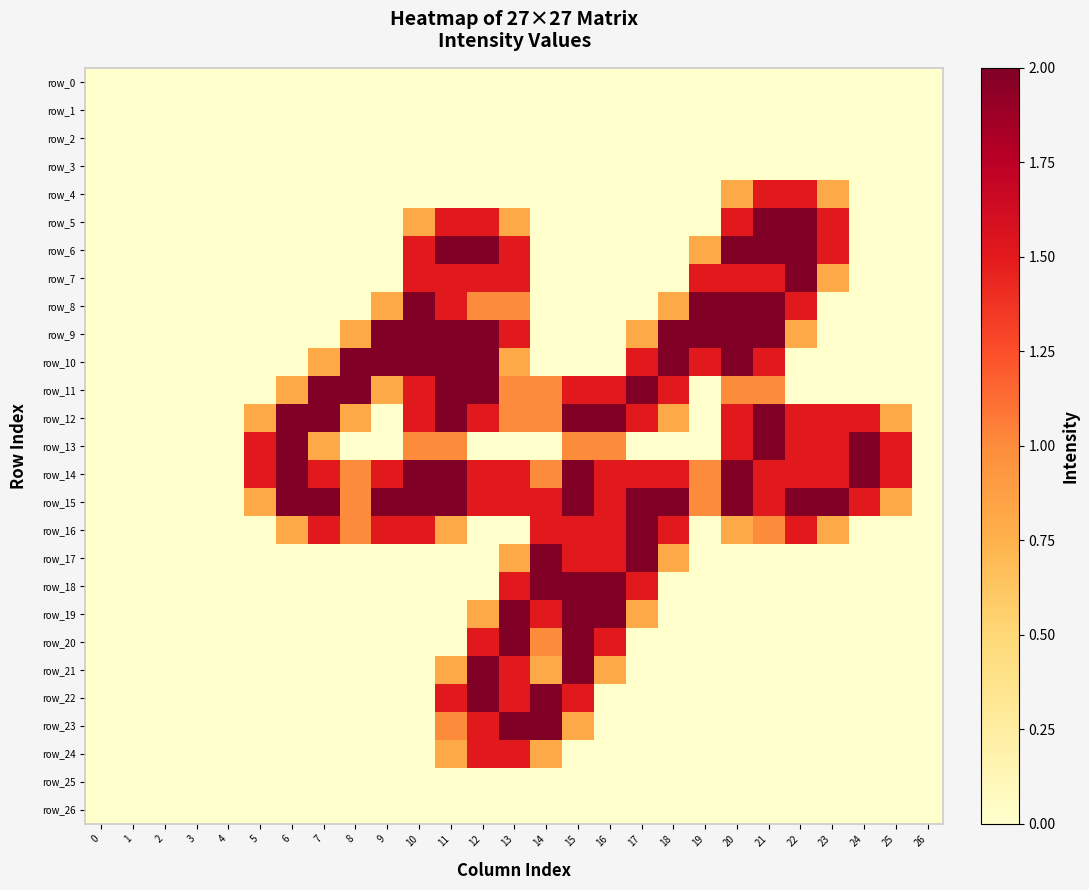

Reading left to right, what are all the values shown in this chart?

row_0: 0=0.0	1=0.0	2=0.0	3=0.0	4=0.0	5=0.0	6=0.0	7=0.0	8=0.0	9=0.0	10=0.0	11=0.0	12=0.0	13=0.0	14=0.0	15=0.0	16=0.0	17=0.0	18=0.0	19=0.0	20=0.0	21=0.0	22=0.0	23=0.0	24=0.0	25=0.0	26=0.0
row_1: 0=0.0	1=0.0	2=0.0	3=0.0	4=0.0	5=0.0	6=0.0	7=0.0	8=0.0	9=0.0	10=0.0	11=0.0	12=0.0	13=0.0	14=0.0	15=0.0	16=0.0	17=0.0	18=0.0	19=0.0	20=0.0	21=0.0	22=0.0	23=0.0	24=0.0	25=0.0	26=0.0
row_2: 0=0.0	1=0.0	2=0.0	3=0.0	4=0.0	5=0.0	6=0.0	7=0.0	8=0.0	9=0.0	10=0.0	11=0.0	12=0.0	13=0.0	14=0.0	15=0.0	16=0.0	17=0.0	18=0.0	19=0.0	20=0.0	21=0.0	22=0.0	23=0.0	24=0.0	25=0.0	26=0.0
row_3: 0=0.0	1=0.0	2=0.0	3=0.0	4=0.0	5=0.0	6=0.0	7=0.0	8=0.0	9=0.0	10=0.0	11=0.0	12=0.0	13=0.0	14=0.0	15=0.0	16=0.0	17=0.0	18=0.0	19=0.0	20=0.0	21=0.0	22=0.0	23=0.0	24=0.0	25=0.0	26=0.0
row_4: 0=0.0	1=0.0	2=0.0	3=0.0	4=0.0	5=0.0	6=0.0	7=0.0	8=0.0	9=0.0	10=0.0	11=0.0	12=0.0	13=0.0	14=0.0	15=0.0	16=0.0	17=0.0	18=0.0	19=0.0	20=0.8	21=1.5	22=1.5	23=0.8	24=0.0	25=0.0	26=0.0
row_5: 0=0.0	1=0.0	2=0.0	3=0.0	4=0.0	5=0.0	6=0.0	7=0.0	8=0.0	9=0.0	10=0.8	11=1.5	12=1.5	13=0.8	14=0.0	15=0.0	16=0.0	17=0.0	18=0.0	19=0.0	20=1.5	21=2.0	22=2.0	23=1.5	24=0.0	25=0.0	26=0.0
row_6: 0=0.0	1=0.0	2=0.0	3=0.0	4=0.0	5=0.0	6=0.0	7=0.0	8=0.0	9=0.0	10=1.5	11=2.0	12=2.0	13=1.5	14=0.0	15=0.0	16=0.0	17=0.0	18=0.0	19=0.8	20=2.0	21=2.0	22=2.0	23=1.5	24=0.0	25=0.0	26=0.0
row_7: 0=0.0	1=0.0	2=0.0	3=0.0	4=0.0	5=0.0	6=0.0	7=0.0	8=0.0	9=0.0	10=1.5	11=1.5	12=1.5	13=1.5	14=0.0	15=0.0	16=0.0	17=0.0	18=0.0	19=1.5	20=1.5	21=1.5	22=2.0	23=0.8	24=0.0	25=0.0	26=0.0
row_8: 0=0.0	1=0.0	2=0.0	3=0.0	4=0.0	5=0.0	6=0.0	7=0.0	8=0.0	9=0.8	10=2.0	11=1.5	12=1.0	13=1.0	14=0.0	15=0.0	16=0.0	17=0.0	18=0.8	19=2.0	20=2.0	21=2.0	22=1.5	23=0.0	24=0.0	25=0.0	26=0.0
row_9: 0=0.0	1=0.0	2=0.0	3=0.0	4=0.0	5=0.0	6=0.0	7=0.0	8=0.8	9=2.0	10=2.0	11=2.0	12=2.0	13=1.5	14=0.0	15=0.0	16=0.0	17=0.8	18=2.0	19=2.0	20=2.0	21=2.0	22=0.8	23=0.0	24=0.0	25=0.0	26=0.0
row_10: 0=0.0	1=0.0	2=0.0	3=0.0	4=0.0	5=0.0	6=0.0	7=0.8	8=2.0	9=2.0	10=2.0	11=2.0	12=2.0	13=0.8	14=0.0	15=0.0	16=0.0	17=1.5	18=2.0	19=1.5	20=2.0	21=1.5	22=0.0	23=0.0	24=0.0	25=0.0	26=0.0
row_11: 0=0.0	1=0.0	2=0.0	3=0.0	4=0.0	5=0.0	6=0.8	7=2.0	8=2.0	9=0.8	10=1.5	11=2.0	12=2.0	13=1.0	14=1.0	15=1.5	16=1.5	17=2.0	18=1.5	19=0.0	20=1.0	21=1.0	22=0.0	23=0.0	24=0.0	25=0.0	26=0.0
row_12: 0=0.0	1=0.0	2=0.0	3=0.0	4=0.0	5=0.8	6=2.0	7=2.0	8=0.8	9=0.0	10=1.5	11=2.0	12=1.5	13=1.0	14=1.0	15=2.0	16=2.0	17=1.5	18=0.8	19=0.0	20=1.5	21=2.0	22=1.5	23=1.5	24=1.5	25=0.8	26=0.0
row_13: 0=0.0	1=0.0	2=0.0	3=0.0	4=0.0	5=1.5	6=2.0	7=0.8	8=0.0	9=0.0	10=1.0	11=1.0	12=0.0	13=0.0	14=0.0	15=1.0	16=1.0	17=0.0	18=0.0	19=0.0	20=1.5	21=2.0	22=1.5	23=1.5	24=2.0	25=1.5	26=0.0
row_14: 0=0.0	1=0.0	2=0.0	3=0.0	4=0.0	5=1.5	6=2.0	7=1.5	8=1.0	9=1.5	10=2.0	11=2.0	12=1.5	13=1.5	14=1.0	15=2.0	16=1.5	17=1.5	18=1.5	19=1.0	20=2.0	21=1.5	22=1.5	23=1.5	24=2.0	25=1.5	26=0.0
row_15: 0=0.0	1=0.0	2=0.0	3=0.0	4=0.0	5=0.8	6=2.0	7=2.0	8=1.0	9=2.0	10=2.0	11=2.0	12=1.5	13=1.5	14=1.5	15=2.0	16=1.5	17=2.0	18=2.0	19=1.0	20=2.0	21=1.5	22=2.0	23=2.0	24=1.5	25=0.8	26=0.0
row_16: 0=0.0	1=0.0	2=0.0	3=0.0	4=0.0	5=0.0	6=0.8	7=1.5	8=1.0	9=1.5	10=1.5	11=0.8	12=0.0	13=0.0	14=1.5	15=1.5	16=1.5	17=2.0	18=1.5	19=0.0	20=0.8	21=1.0	22=1.5	23=0.8	24=0.0	25=0.0	26=0.0
row_17: 0=0.0	1=0.0	2=0.0	3=0.0	4=0.0	5=0.0	6=0.0	7=0.0	8=0.0	9=0.0	10=0.0	11=0.0	12=0.0	13=0.8	14=2.0	15=1.5	16=1.5	17=2.0	18=0.8	19=0.0	20=0.0	21=0.0	22=0.0	23=0.0	24=0.0	25=0.0	26=0.0
row_18: 0=0.0	1=0.0	2=0.0	3=0.0	4=0.0	5=0.0	6=0.0	7=0.0	8=0.0	9=0.0	10=0.0	11=0.0	12=0.0	13=1.5	14=2.0	15=2.0	16=2.0	17=1.5	18=0.0	19=0.0	20=0.0	21=0.0	22=0.0	23=0.0	24=0.0	25=0.0	26=0.0
row_19: 0=0.0	1=0.0	2=0.0	3=0.0	4=0.0	5=0.0	6=0.0	7=0.0	8=0.0	9=0.0	10=0.0	11=0.0	12=0.8	13=2.0	14=1.5	15=2.0	16=2.0	17=0.8	18=0.0	19=0.0	20=0.0	21=0.0	22=0.0	23=0.0	24=0.0	25=0.0	26=0.0
row_20: 0=0.0	1=0.0	2=0.0	3=0.0	4=0.0	5=0.0	6=0.0	7=0.0	8=0.0	9=0.0	10=0.0	11=0.0	12=1.5	13=2.0	14=1.0	15=2.0	16=1.5	17=0.0	18=0.0	19=0.0	20=0.0	21=0.0	22=0.0	23=0.0	24=0.0	25=0.0	26=0.0
row_21: 0=0.0	1=0.0	2=0.0	3=0.0	4=0.0	5=0.0	6=0.0	7=0.0	8=0.0	9=0.0	10=0.0	11=0.8	12=2.0	13=1.5	14=0.8	15=2.0	16=0.8	17=0.0	18=0.0	19=0.0	20=0.0	21=0.0	22=0.0	23=0.0	24=0.0	25=0.0	26=0.0
row_22: 0=0.0	1=0.0	2=0.0	3=0.0	4=0.0	5=0.0	6=0.0	7=0.0	8=0.0	9=0.0	10=0.0	11=1.5	12=2.0	13=1.5	14=2.0	15=1.5	16=0.0	17=0.0	18=0.0	19=0.0	20=0.0	21=0.0	22=0.0	23=0.0	24=0.0	25=0.0	26=0.0
row_23: 0=0.0	1=0.0	2=0.0	3=0.0	4=0.0	5=0.0	6=0.0	7=0.0	8=0.0	9=0.0	10=0.0	11=1.0	12=1.5	13=2.0	14=2.0	15=0.8	16=0.0	17=0.0	18=0.0	19=0.0	20=0.0	21=0.0	22=0.0	23=0.0	24=0.0	25=0.0	26=0.0
row_24: 0=0.0	1=0.0	2=0.0	3=0.0	4=0.0	5=0.0	6=0.0	7=0.0	8=0.0	9=0.0	10=0.0	11=0.8	12=1.5	13=1.5	14=0.8	15=0.0	16=0.0	17=0.0	18=0.0	19=0.0	20=0.0	21=0.0	22=0.0	23=0.0	24=0.0	25=0.0	26=0.0
row_25: 0=0.0	1=0.0	2=0.0	3=0.0	4=0.0	5=0.0	6=0.0	7=0.0	8=0.0	9=0.0	10=0.0	11=0.0	12=0.0	13=0.0	14=0.0	15=0.0	16=0.0	17=0.0	18=0.0	19=0.0	20=0.0	21=0.0	22=0.0	23=0.0	24=0.0	25=0.0	26=0.0
row_26: 0=0.0	1=0.0	2=0.0	3=0.0	4=0.0	5=0.0	6=0.0	7=0.0	8=0.0	9=0.0	10=0.0	11=0.0	12=0.0	13=0.0	14=0.0	15=0.0	16=0.0	17=0.0	18=0.0	19=0.0	20=0.0	21=0.0	22=0.0	23=0.0	24=0.0	25=0.0	26=0.0